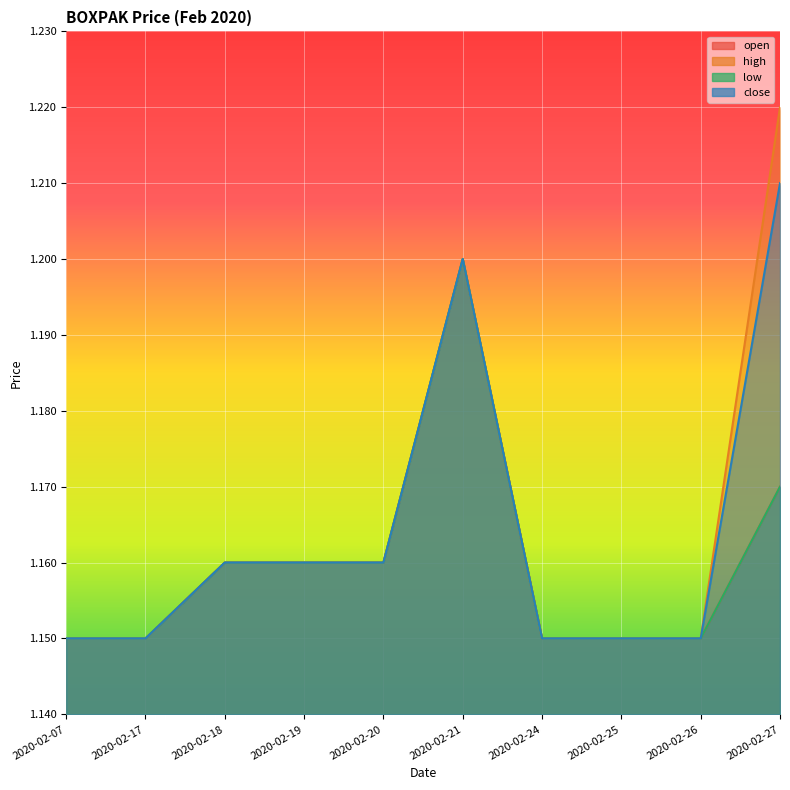

What are all the series names shown in the legend?

open, high, low, close